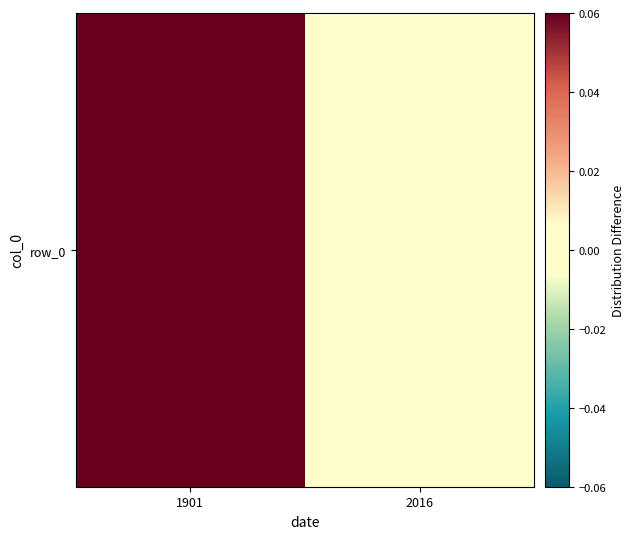

What is the change in value from 1901 to 2016?

-0.5